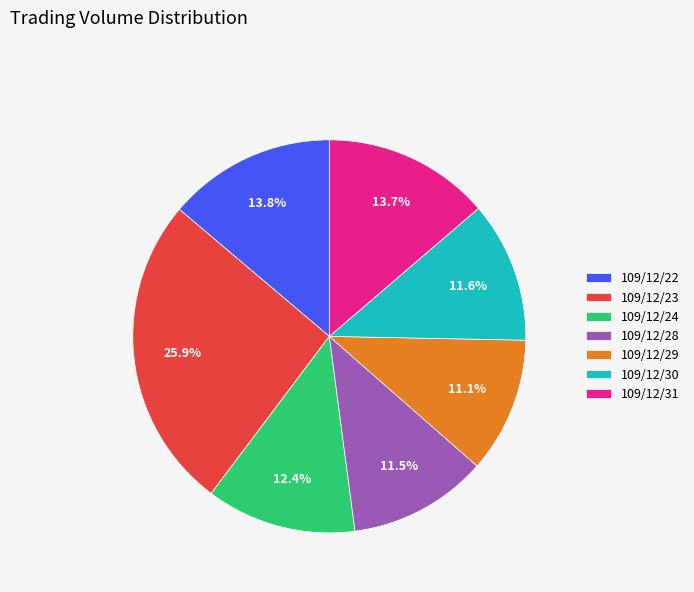

Does 109/12/28 represent more than half of the total?

No